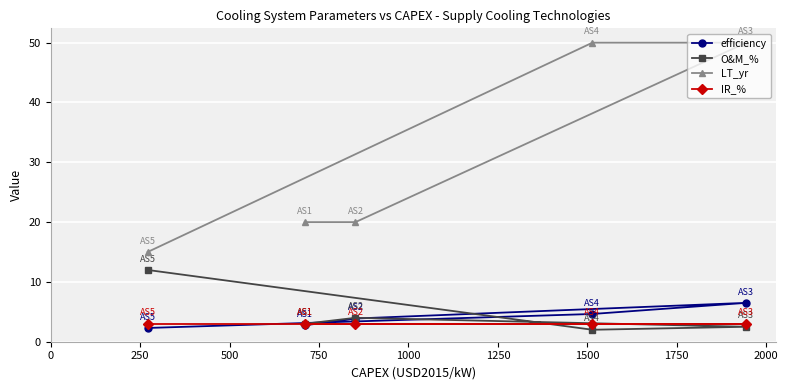

The IR_% series shows 1.4 at 0. True or false?

False